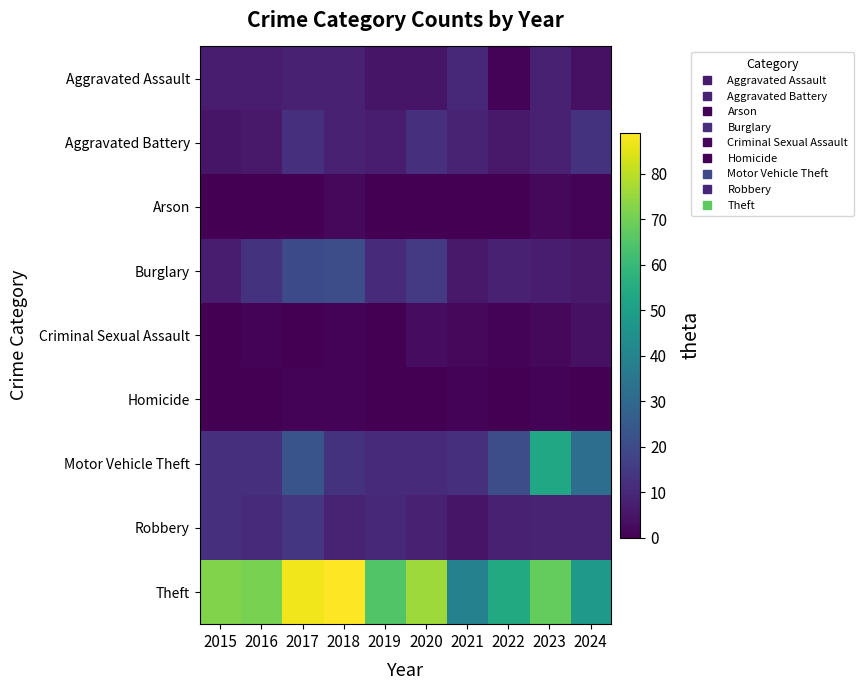

Which series changed the most between 2016 and 2018?

Theft